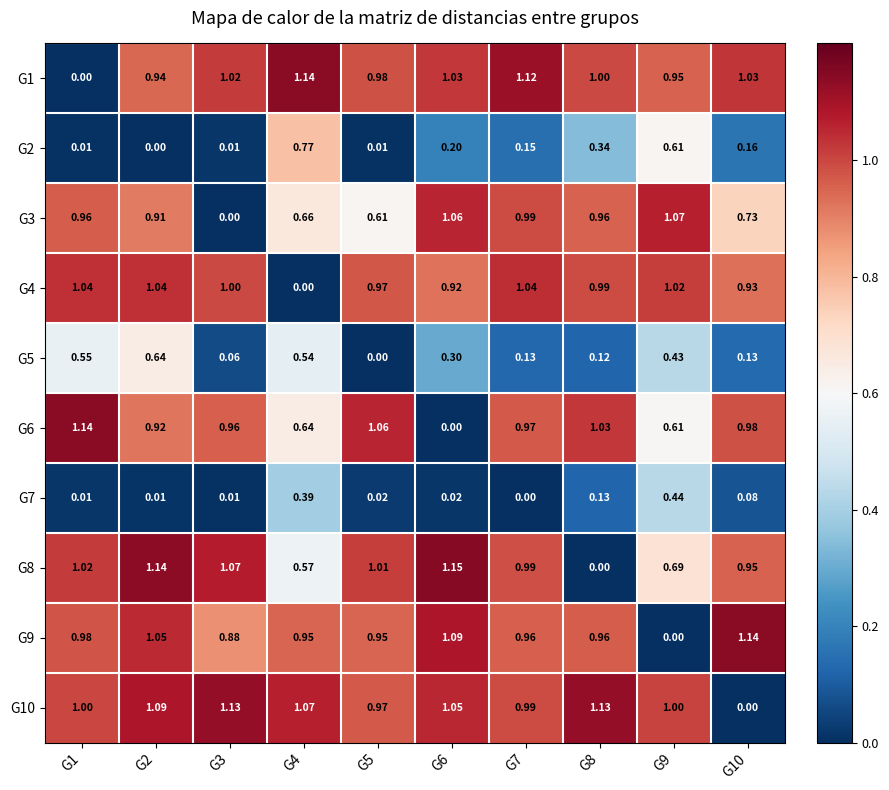

At which category is the sum across all series the highest?

G2